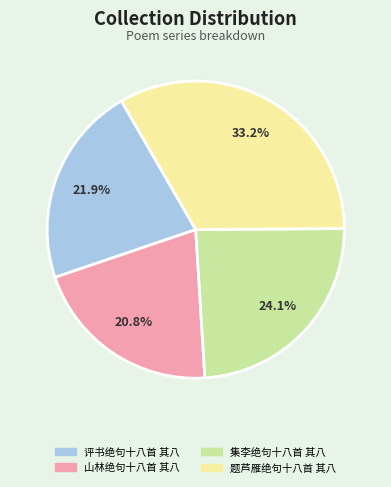

What is the smallest slice in the pie chart?

山林绝句十八首 其八